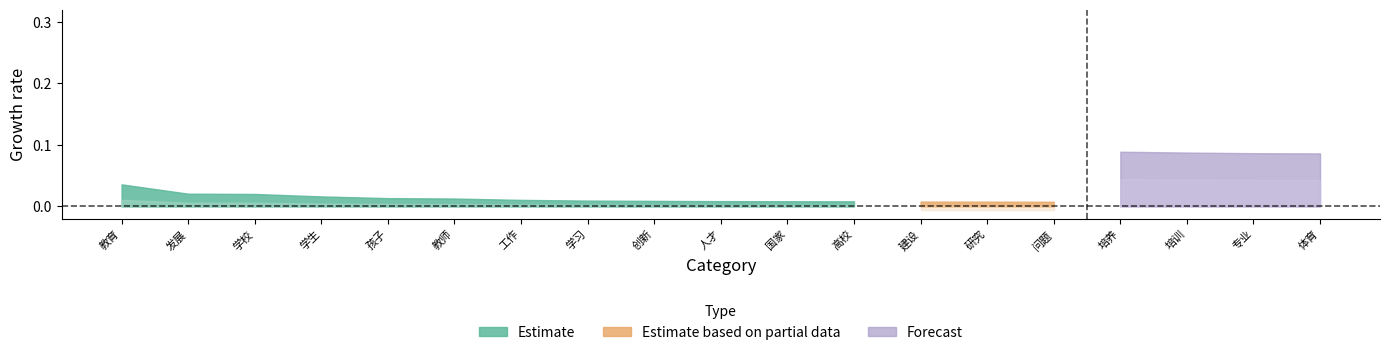

True or false: Forecast and Estimate cross at least once.

False